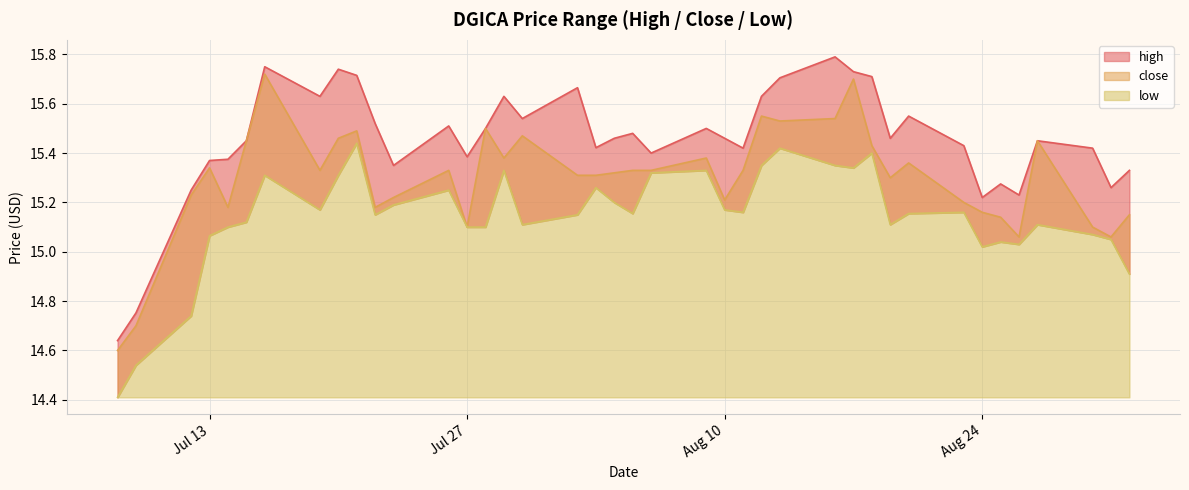

How many lines are shown in the chart?

3